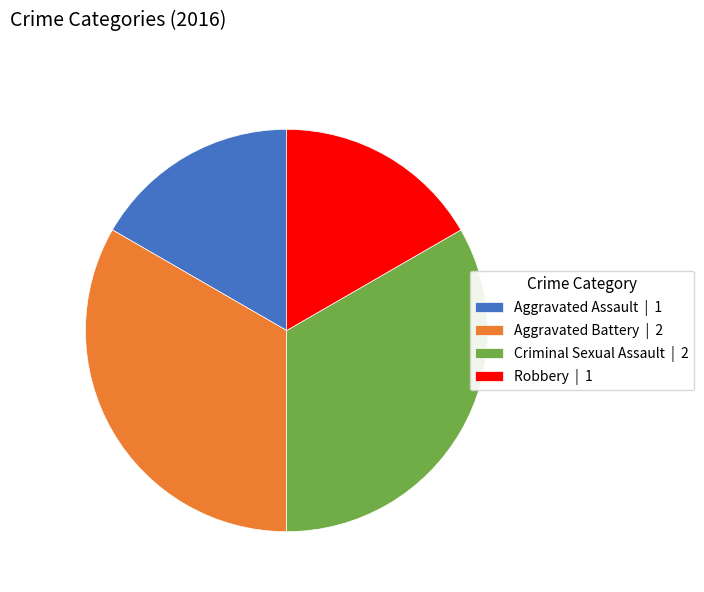

What is the ratio of the value at Robbery to the value at Aggravated Assault?

1.0